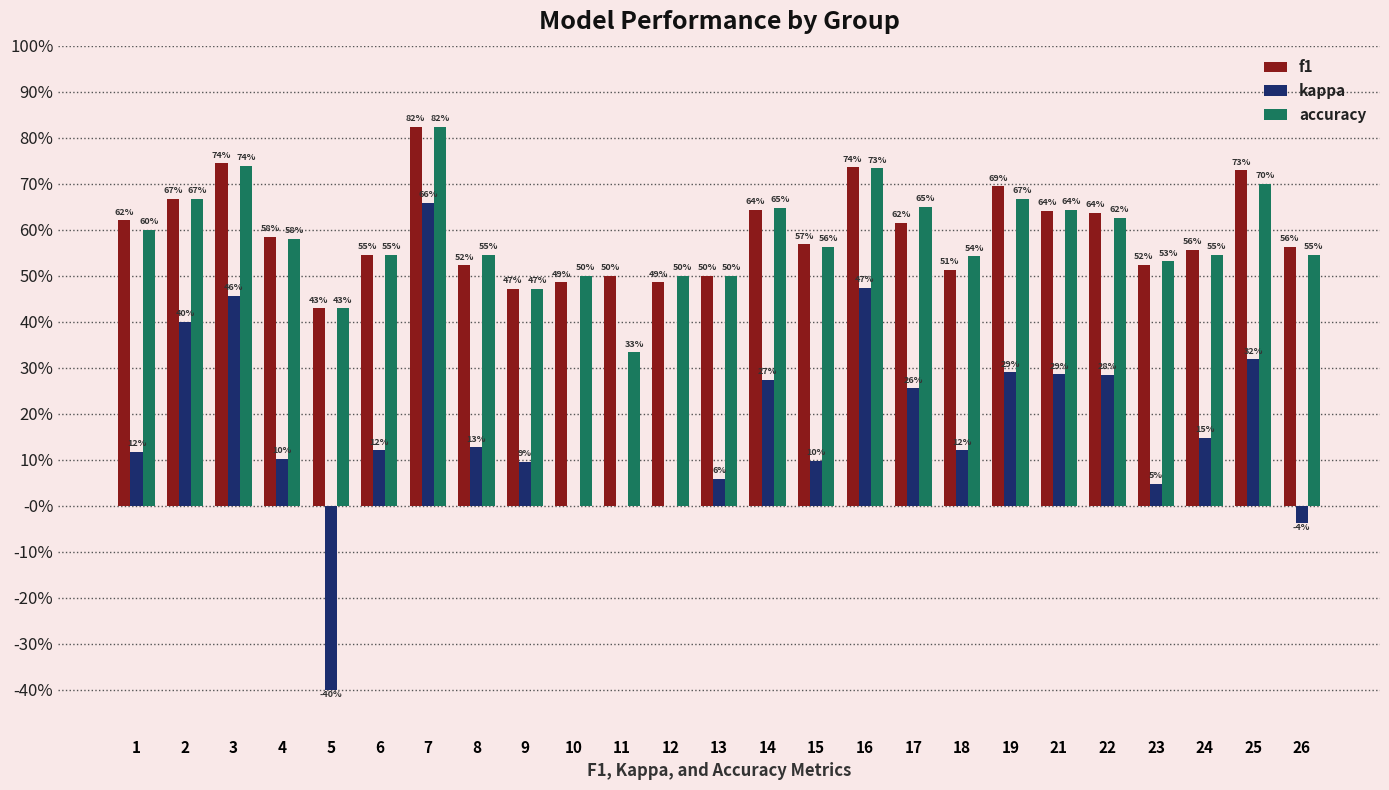

What are all the series names shown in the legend?

f1, kappa, accuracy